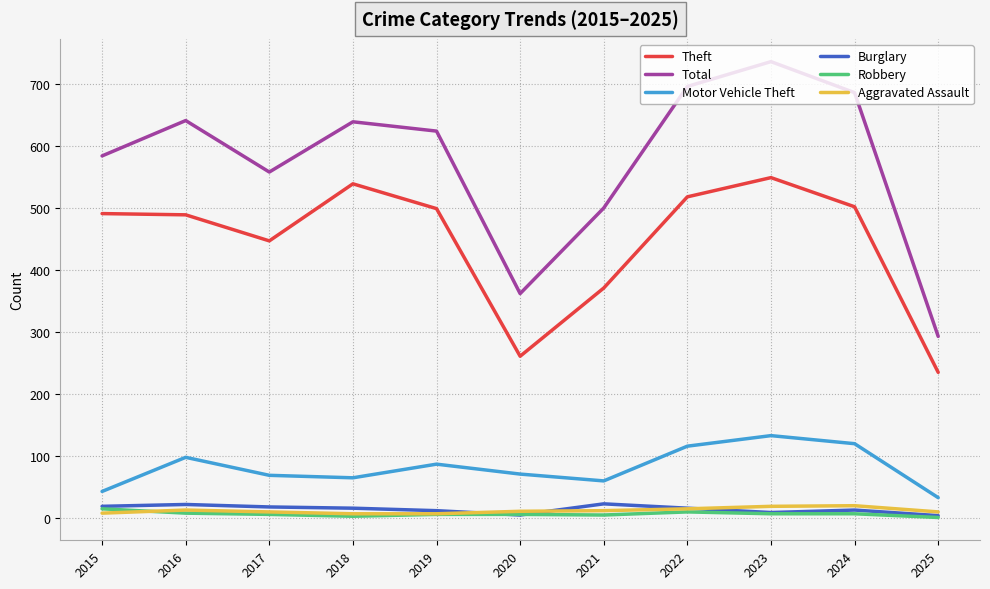

Which series changed the most between 2017 and 2025?

Total